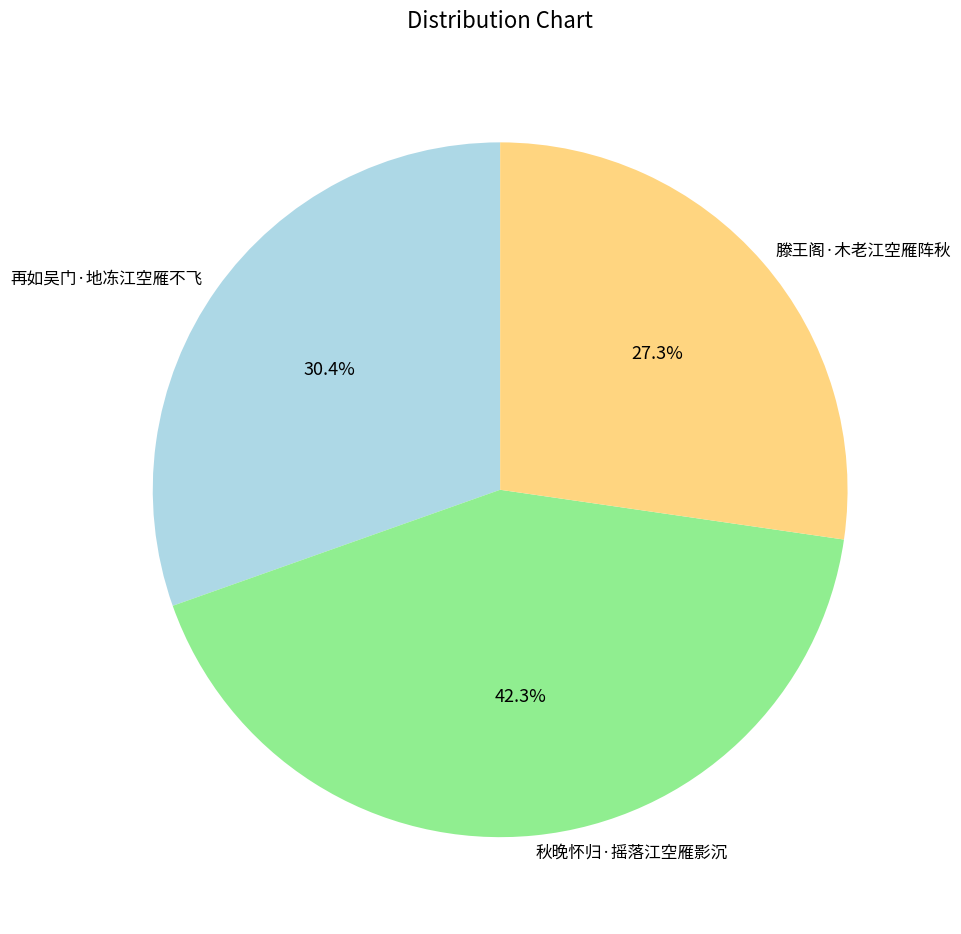

Count the number of slices in the pie.

3